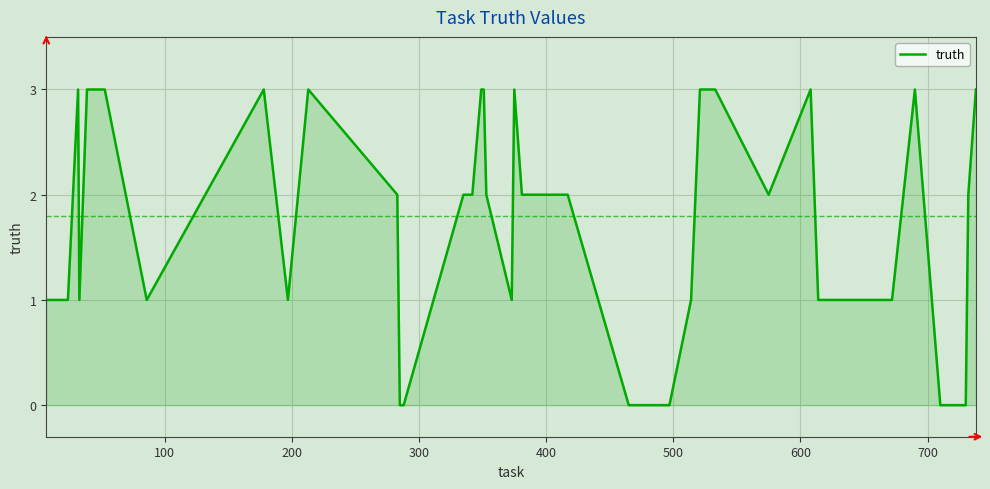

What is the difference between the maximum and minimum values?

3